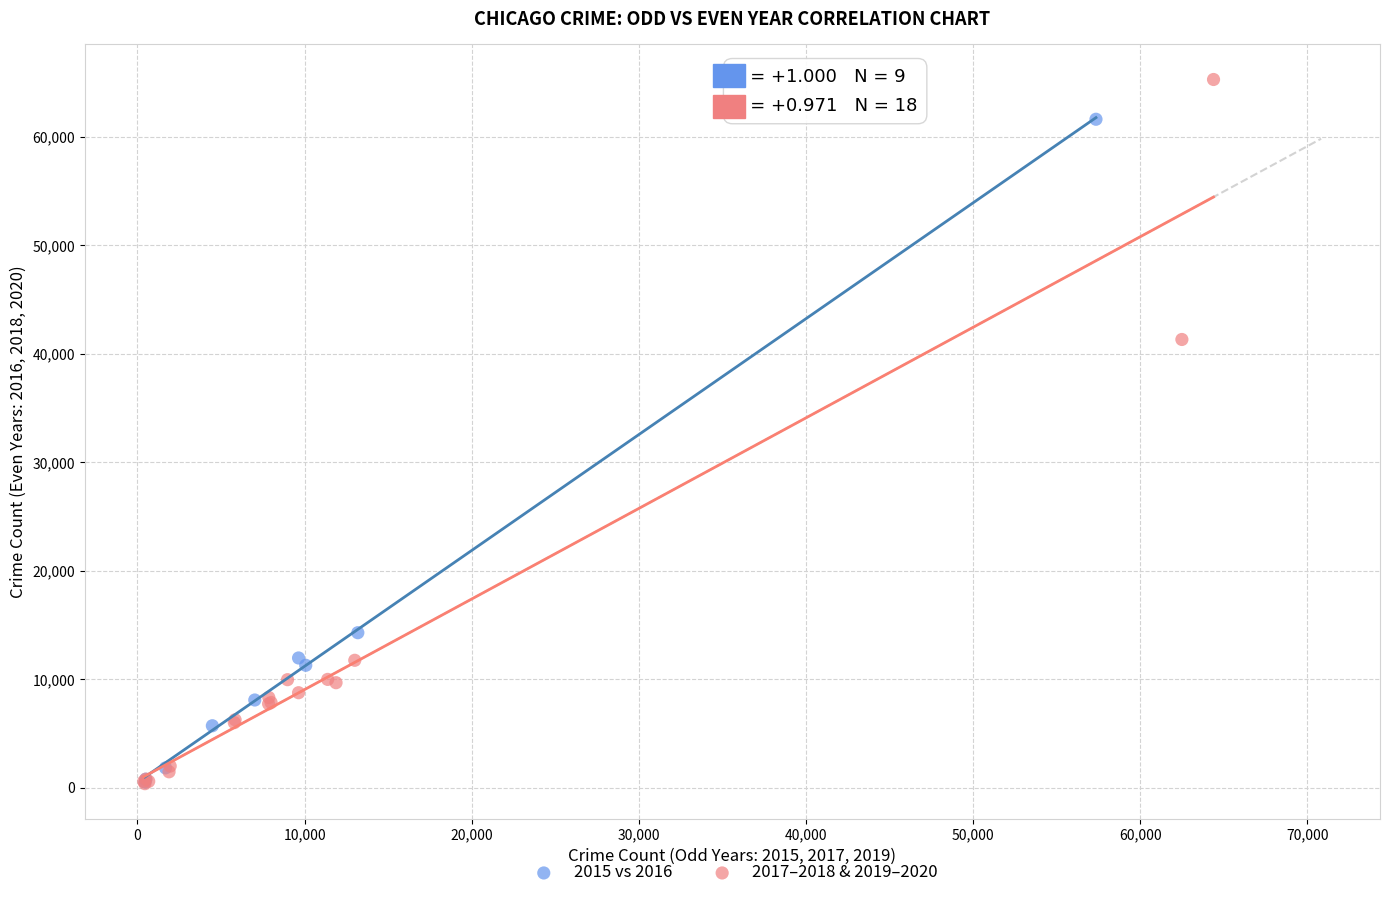

Which series contains the highest Y value?

2017–2018 & 2019–2020